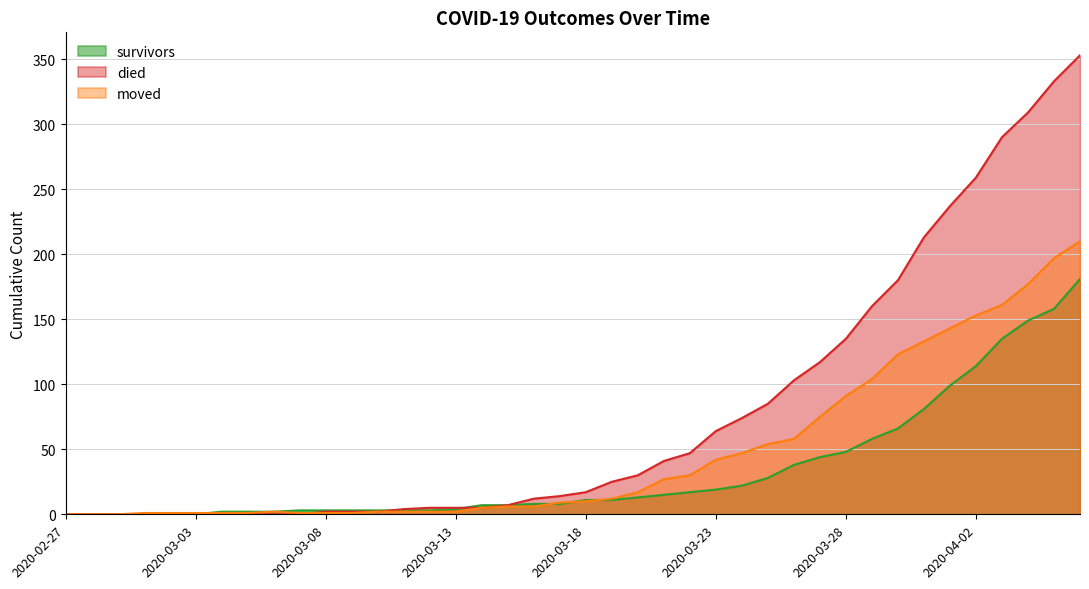

Reading left to right, what are all the values shown in this chart?

survivors: 0	0	0	0	0	0	2	2	2	3	3	3	3	3	3	4	7	7	8	8	11	11	13	15	17	19	22	28	38	44	48	58	66	81	99	114	135	149	158	181
died: 0	0	0	0	0	0	0	0	0	0	2	2	2	4	5	5	5	7	12	14	17	25	30	41	47	64	74	85	103	117	135	160	180	213	237	259	290	309	333	353
moved: 0	0	0	1	1	1	1	1	2	1	1	1	2	2	2	2	5	6	6	9	10	12	17	27	30	42	47	54	58	75	91	104	123	133	143	153	161	177	197	210